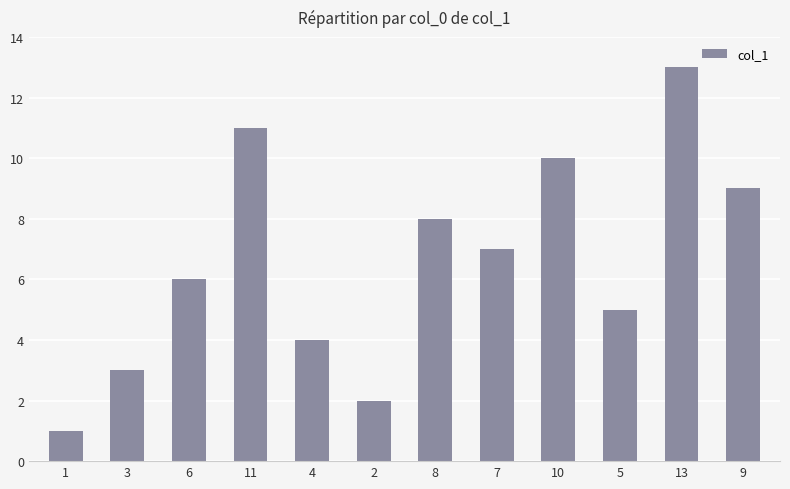

At which category does the chart reach its peak across all series?

13